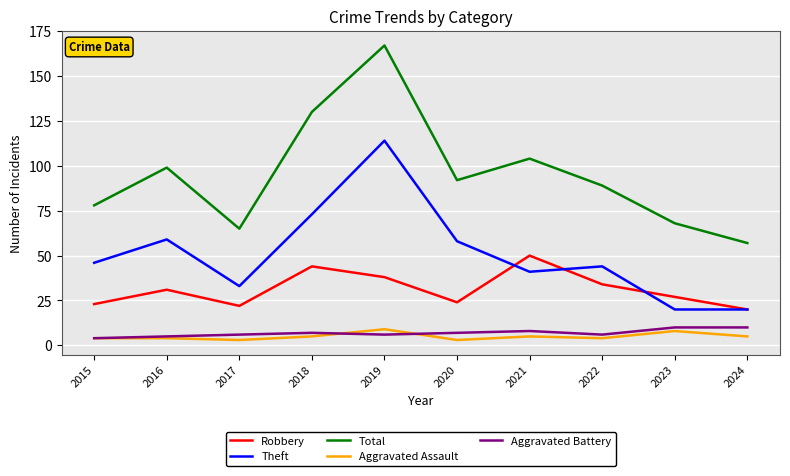

At which label is Total closest to 112?

2021